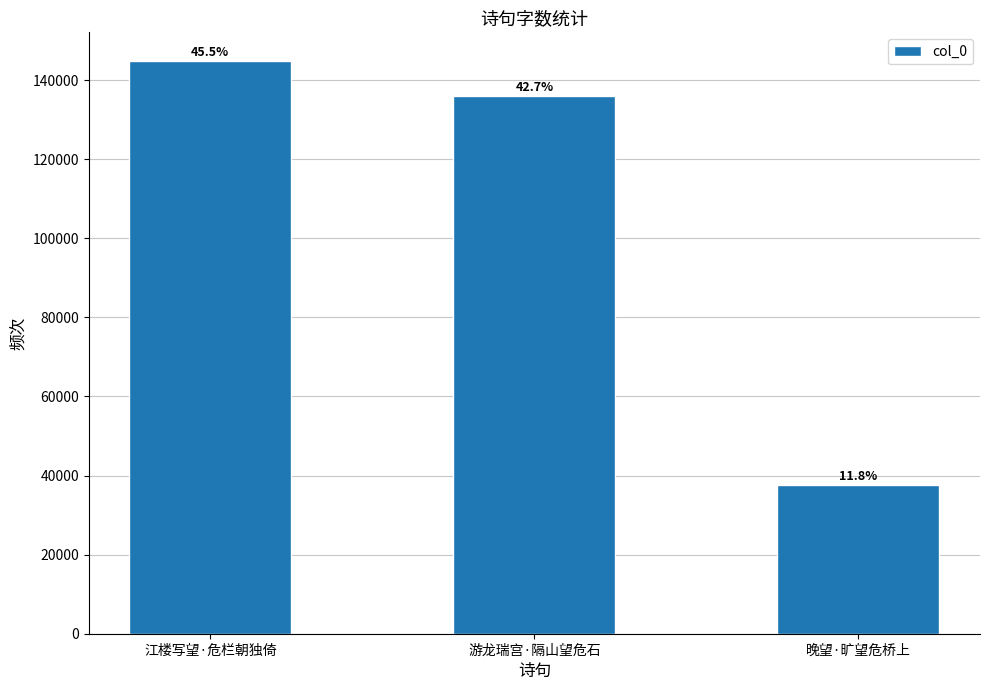

What is the smallest value displayed?

37576